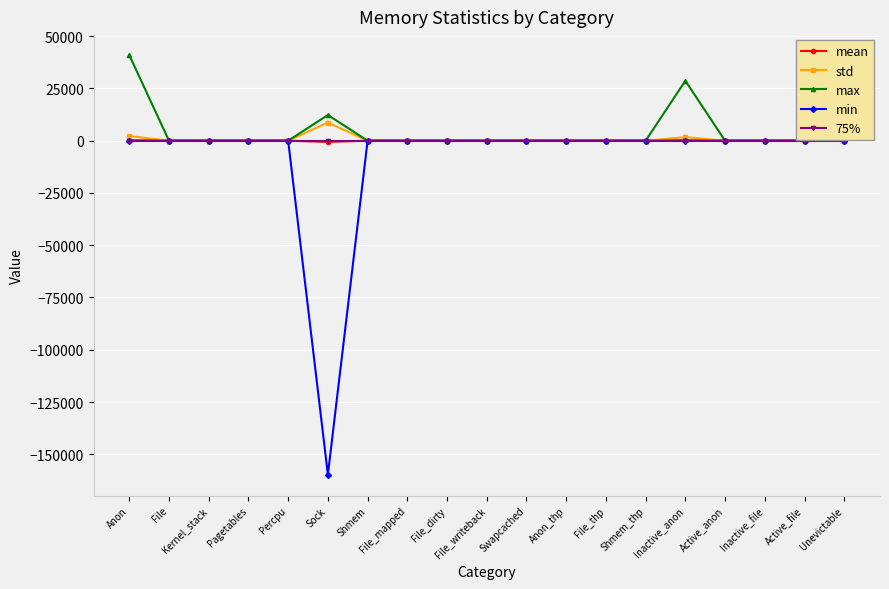

What is the difference between the maximum and minimum values in the std series?

8661.2